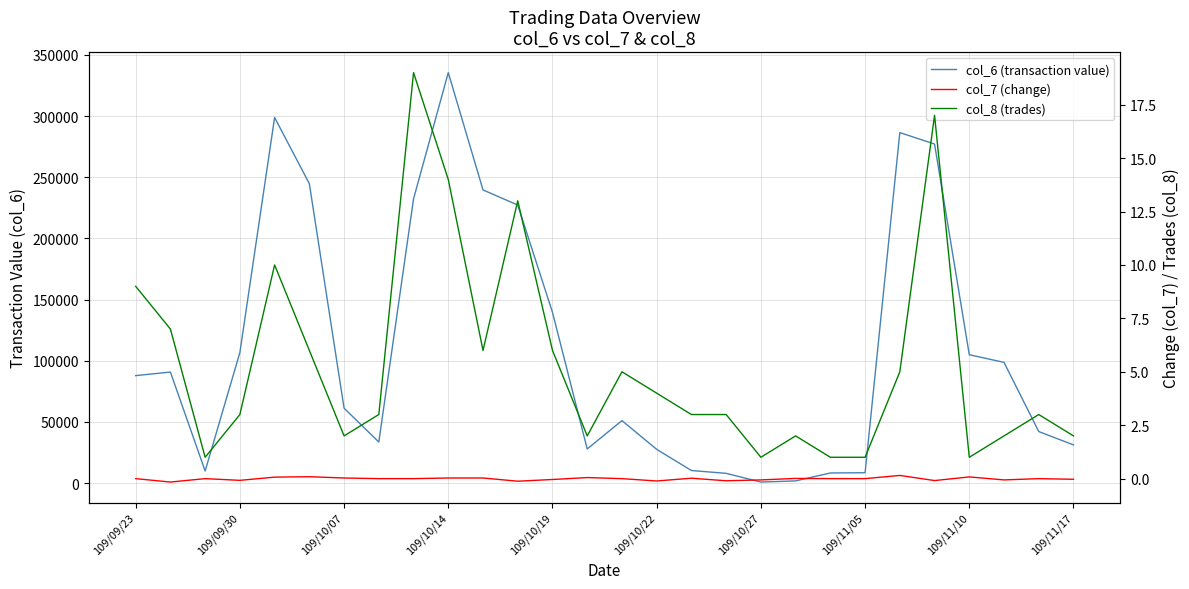

Does the chart display data point markers on the line(s)?

No